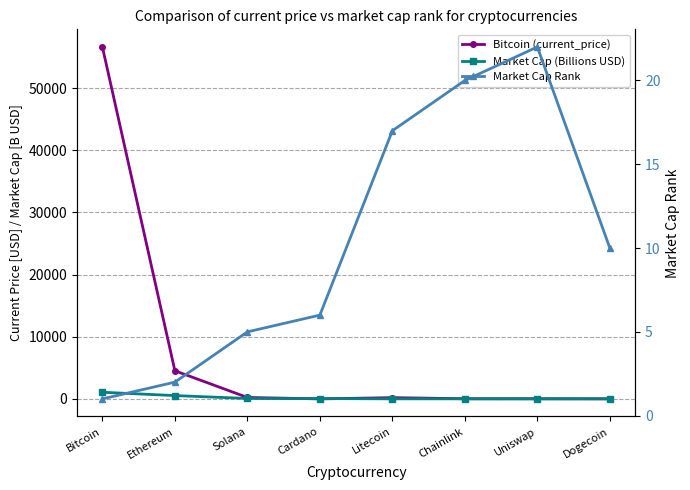

Reading left to right, transcribe all the data shown in this chart.

Bitcoin (current_price): Bitcoin=56619.0	Ethereum=4524.6	Solana=231.0	Cardano=1.7	Litecoin=201.0	Chainlink=24.6	Uniswap=22.2	Dogecoin=0.2
Market Cap (Billions USD): Bitcoin=1068.5	Ethereum=535.5	Solana=70.6	Cardano=54.0	Litecoin=13.9	Chainlink=11.5	Uniswap=10.0	Dogecoin=27.6
Market Cap Rank: Bitcoin=1.0	Ethereum=2.0	Solana=5.0	Cardano=6.0	Litecoin=17.0	Chainlink=20.0	Uniswap=22.0	Dogecoin=10.0